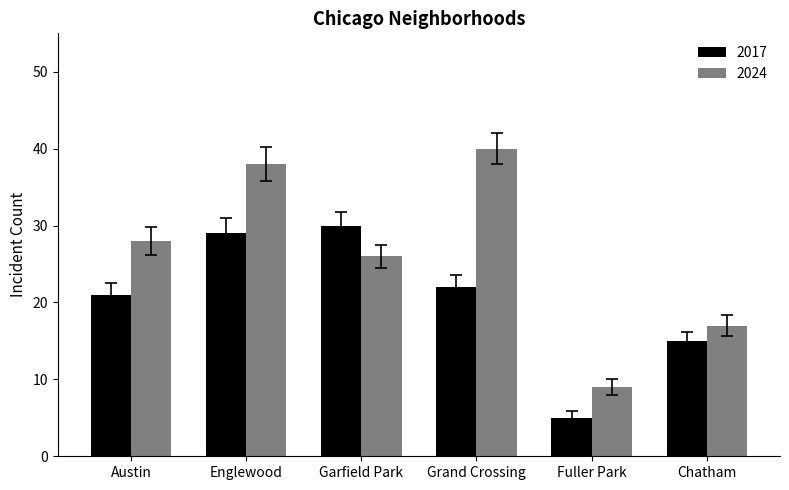

Which series has the widest spread of values?

2024